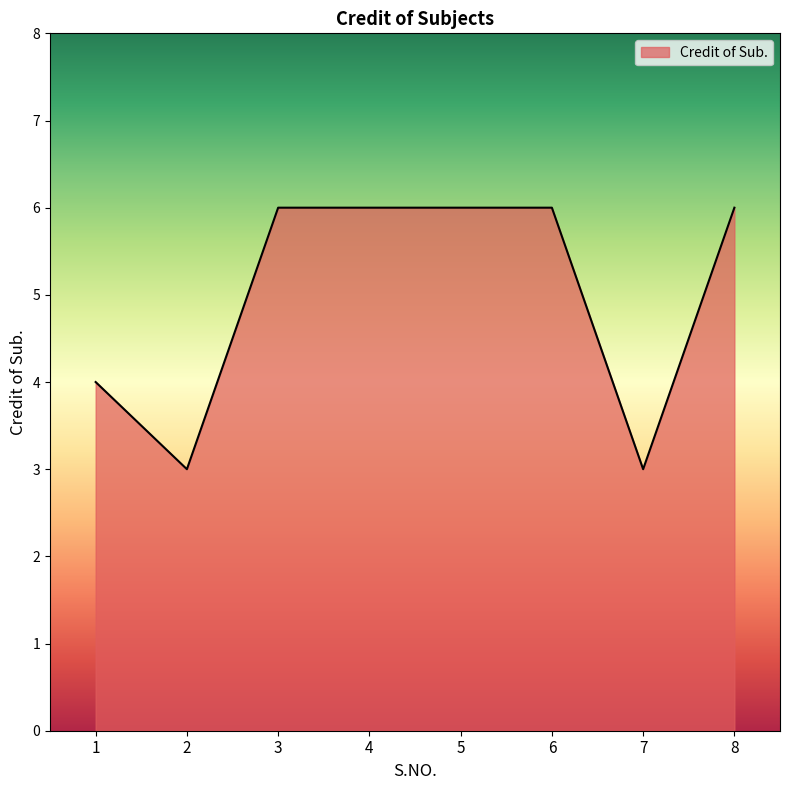

What is the change in value from 1 to 8?

+2